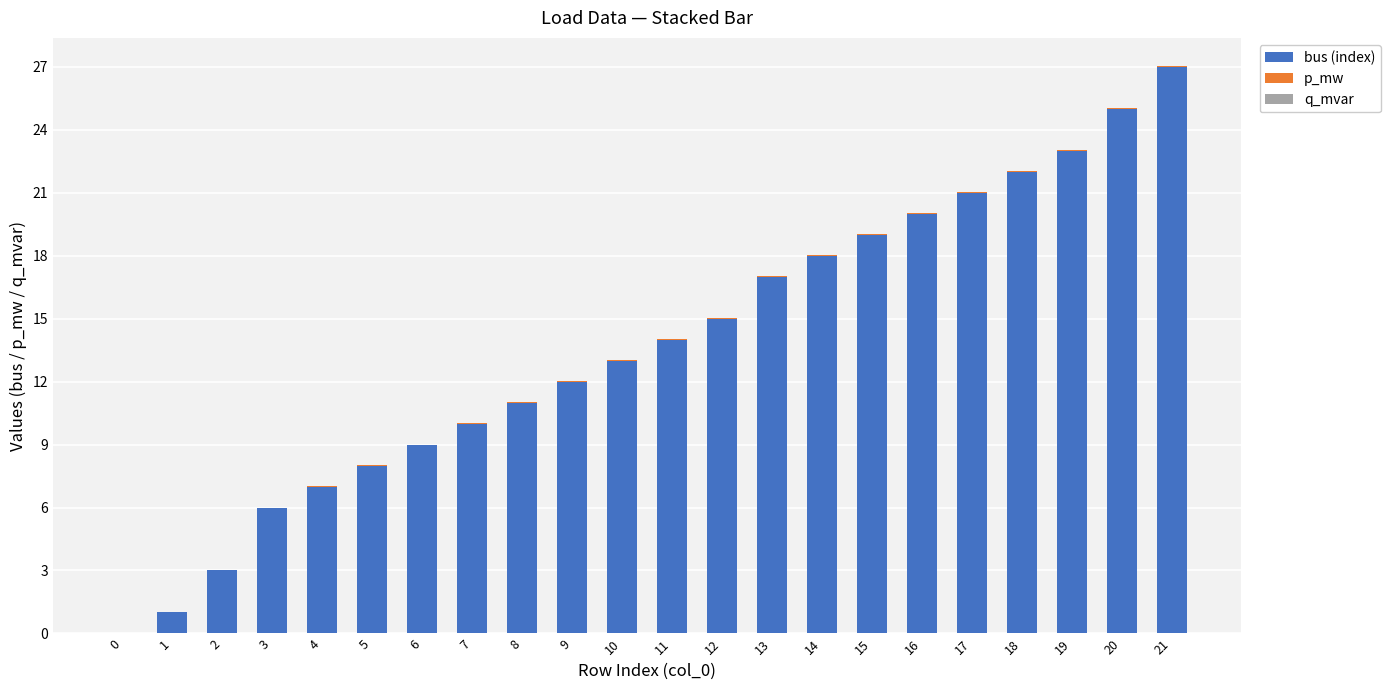

At which category is the sum across all series the highest?

21